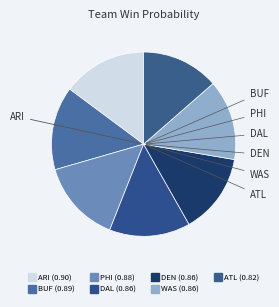

Is the sum of WAS and PHI greater than half?

No